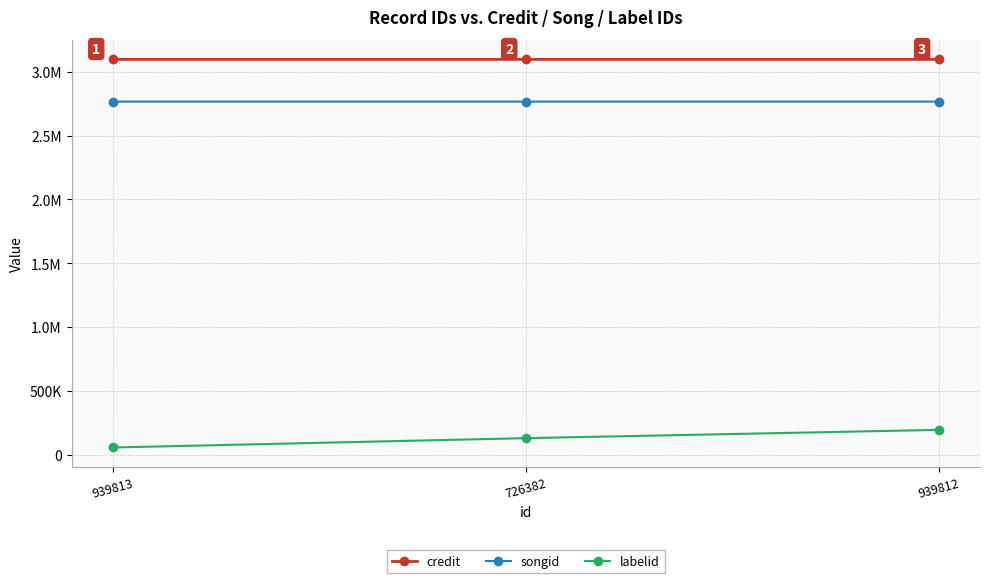

The credit series shows 1496305 at 726382. True or false?

False